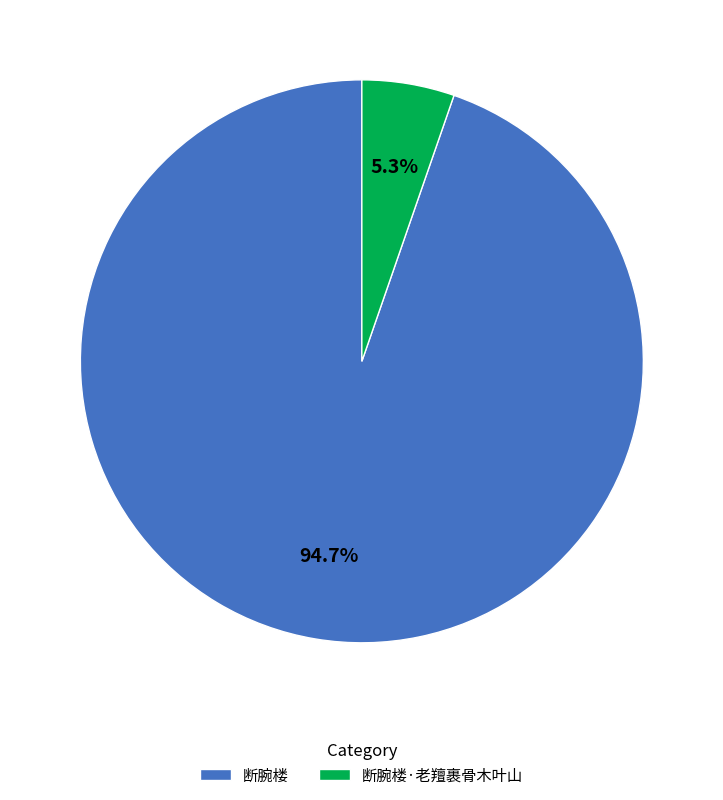

How many slices are in this pie chart?

2